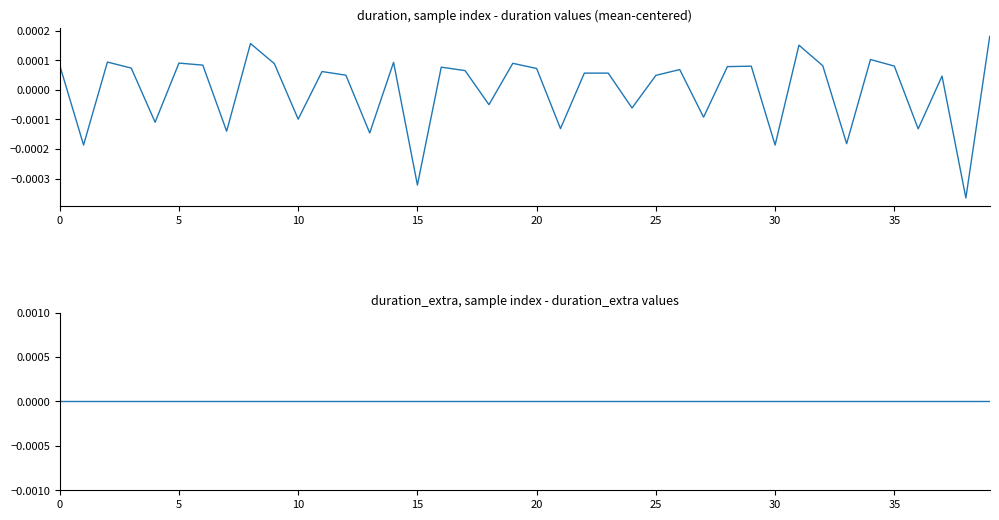

At which category is the sum across all series the highest?

39